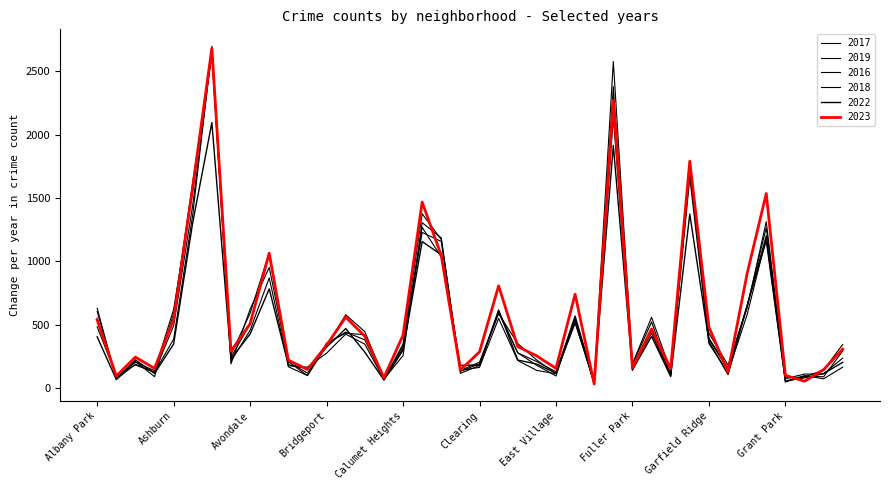

Where is 2023 nearest to the value 1357?

Chatham